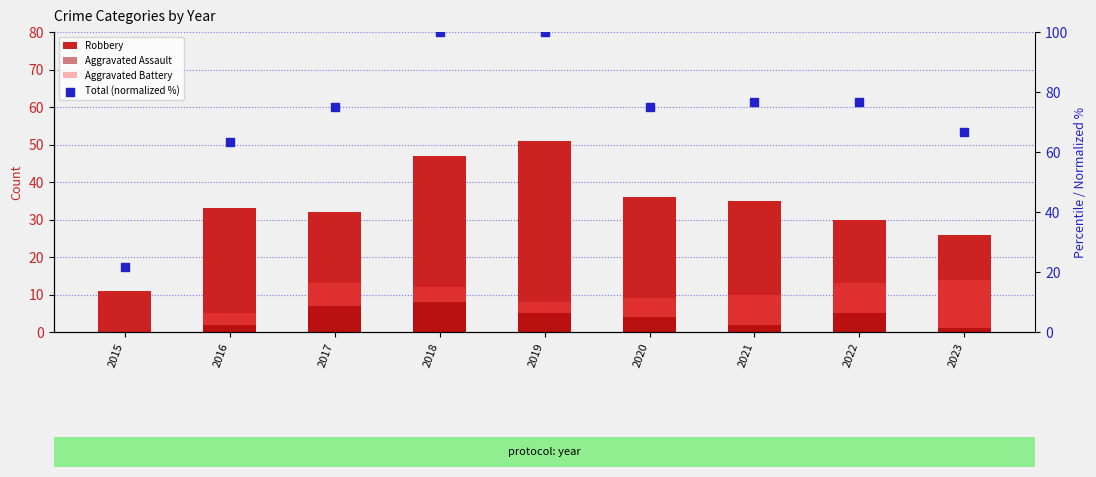

Is the value of Aggravated Assault at 2022 greater than the value of Robbery at 2019?

No